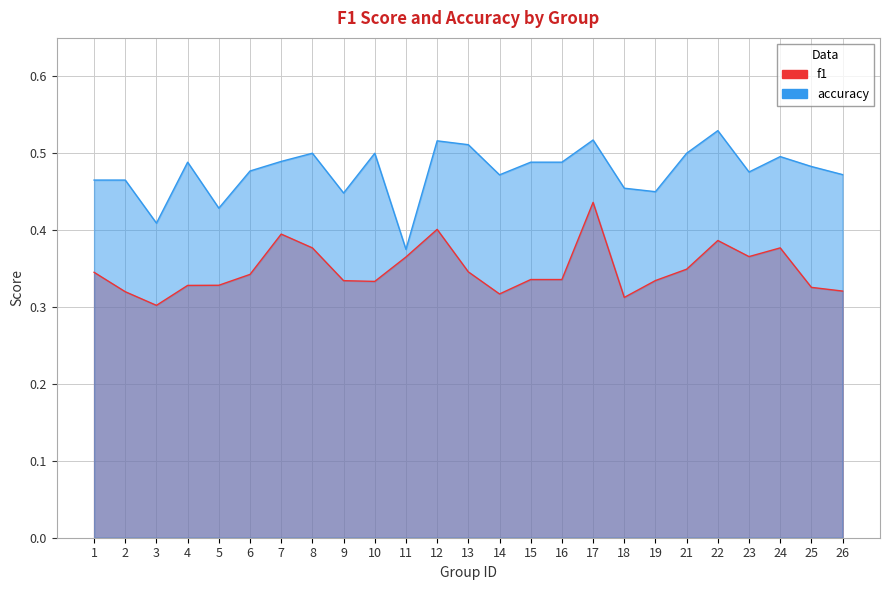

What is the value of the accuracy point at the 2nd from the left?

0.5